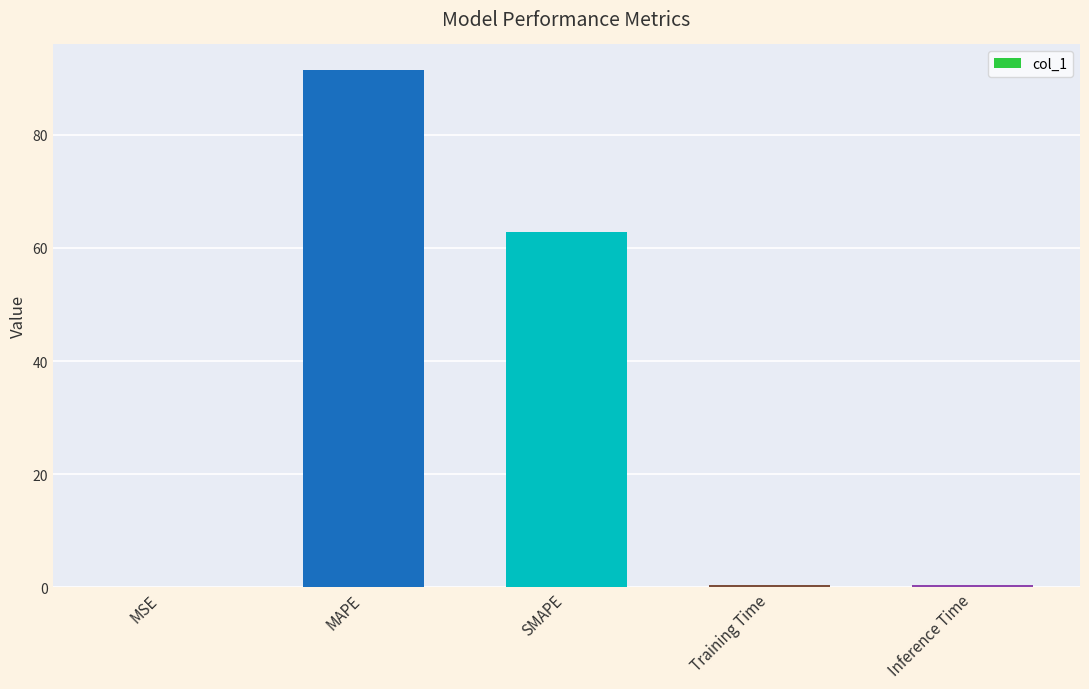

The chart shows a value of 20.5 at MAPE. True or false?

False